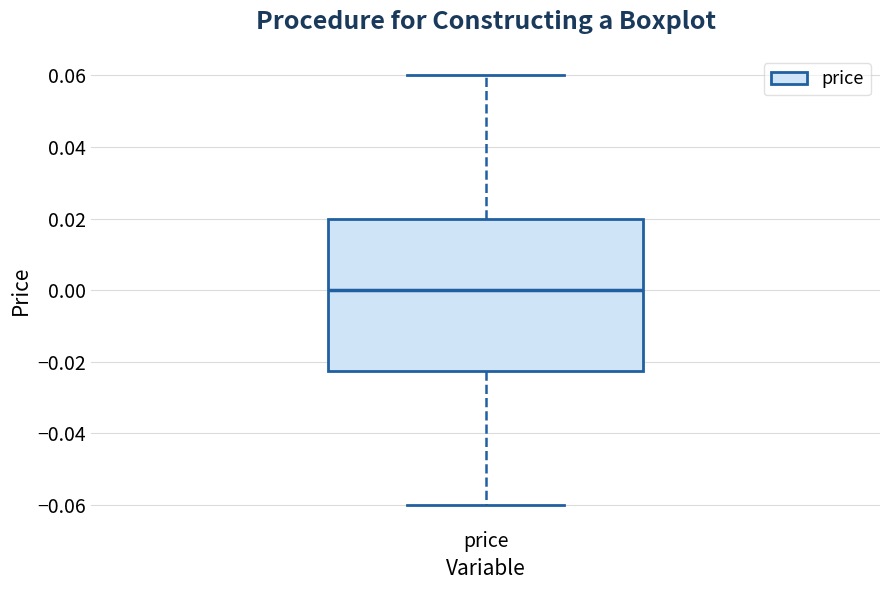

Where does the median line of the box for price sit on the y-axis? The values are not printed on the chart, so give them approximately, as read against the axis.

0.000